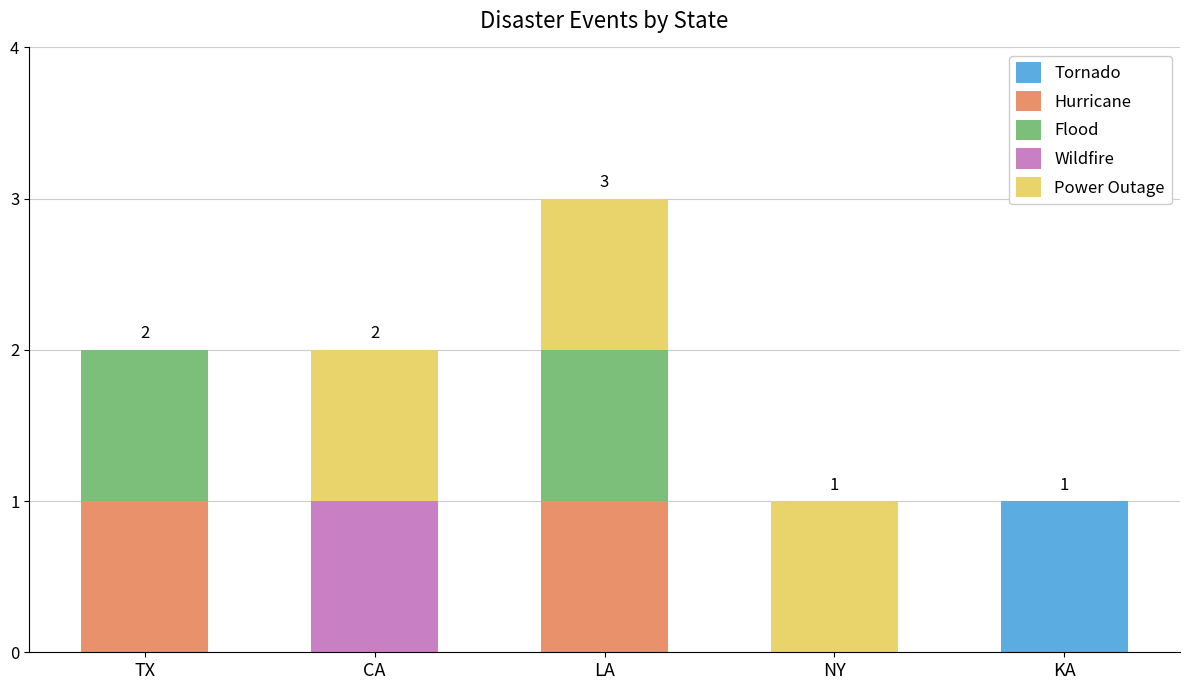

Which category has the highest value in the Tornado series?

KA